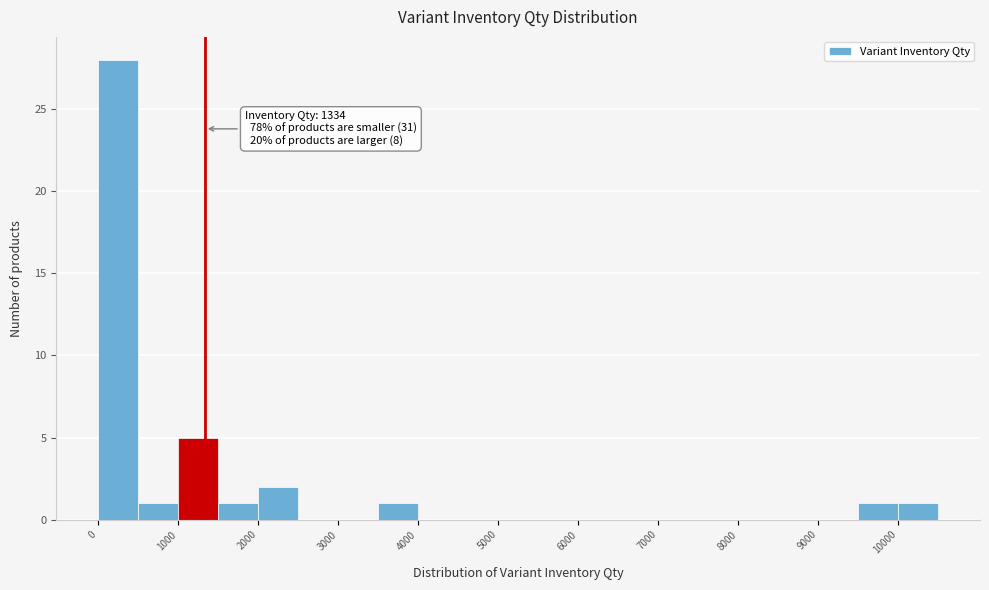

Over which range of the x-axis is the bar tallest?

0 to 500